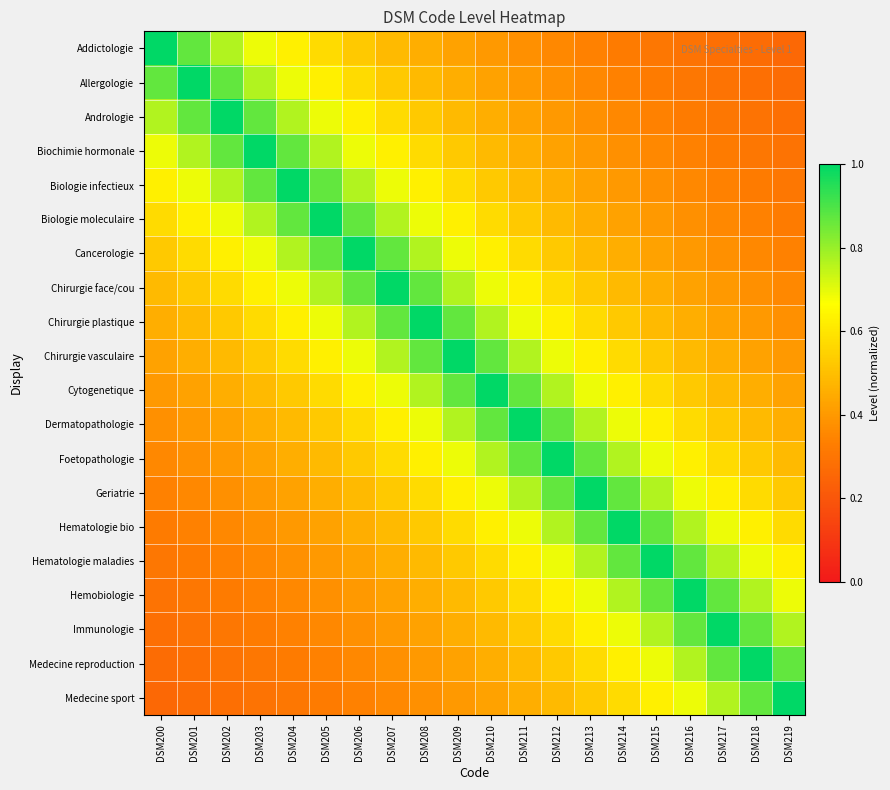

Between DSM217 and DSM202, which is larger?

DSM202